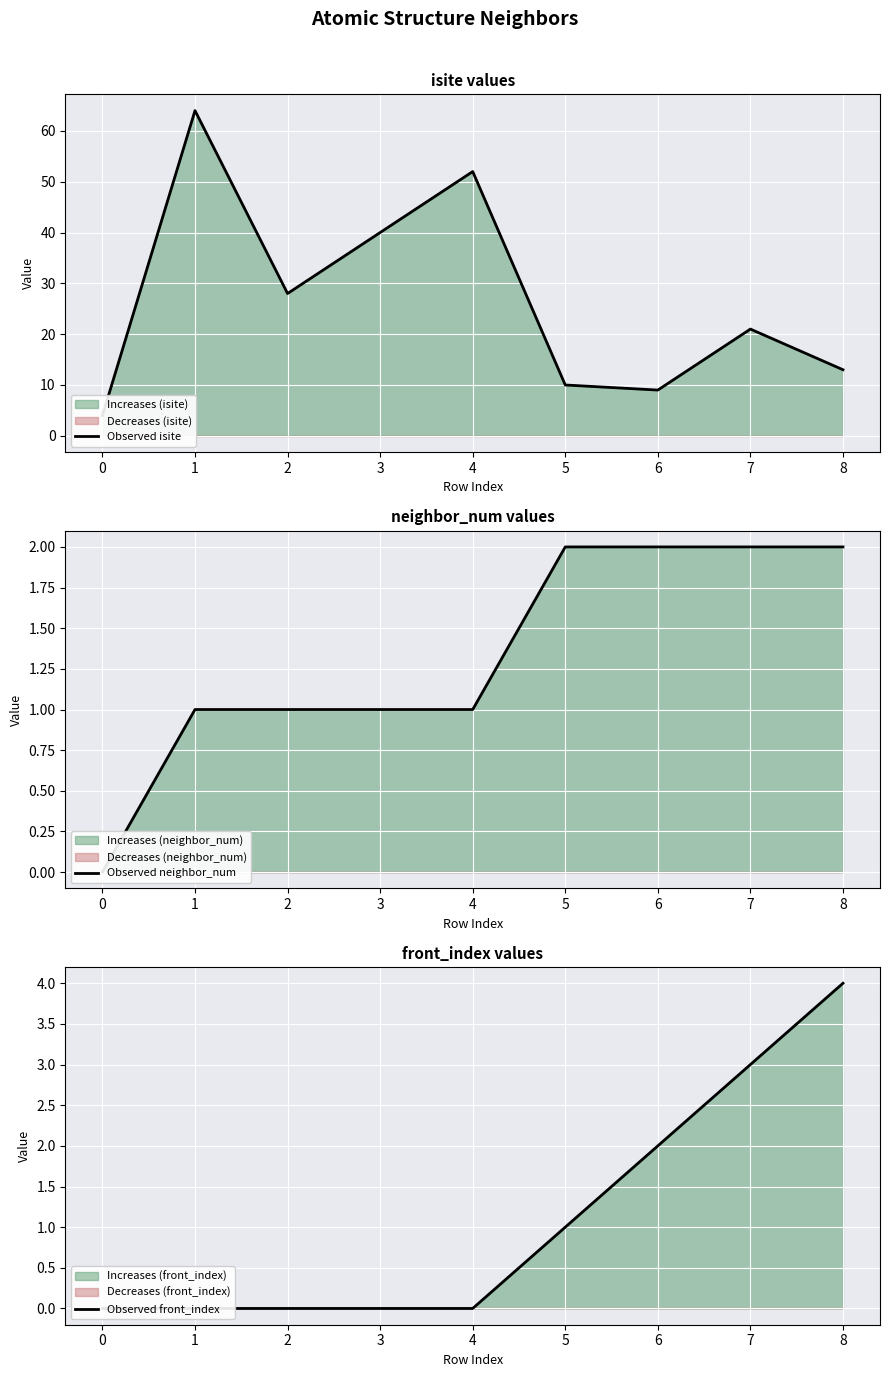

True or false: Observed front_index and Observed isite cross at least once.

False